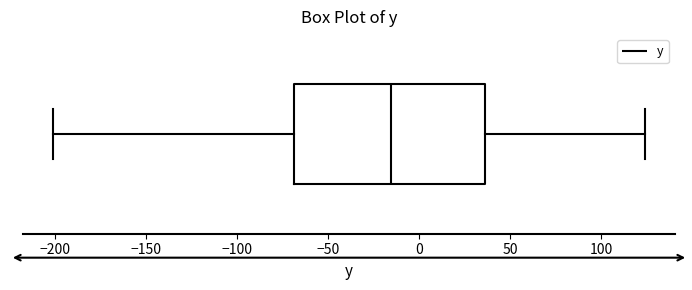

Where does the median line of the box sit on the x-axis? The values are not printed on the chart, so give them approximately, as read against the axis.

-15